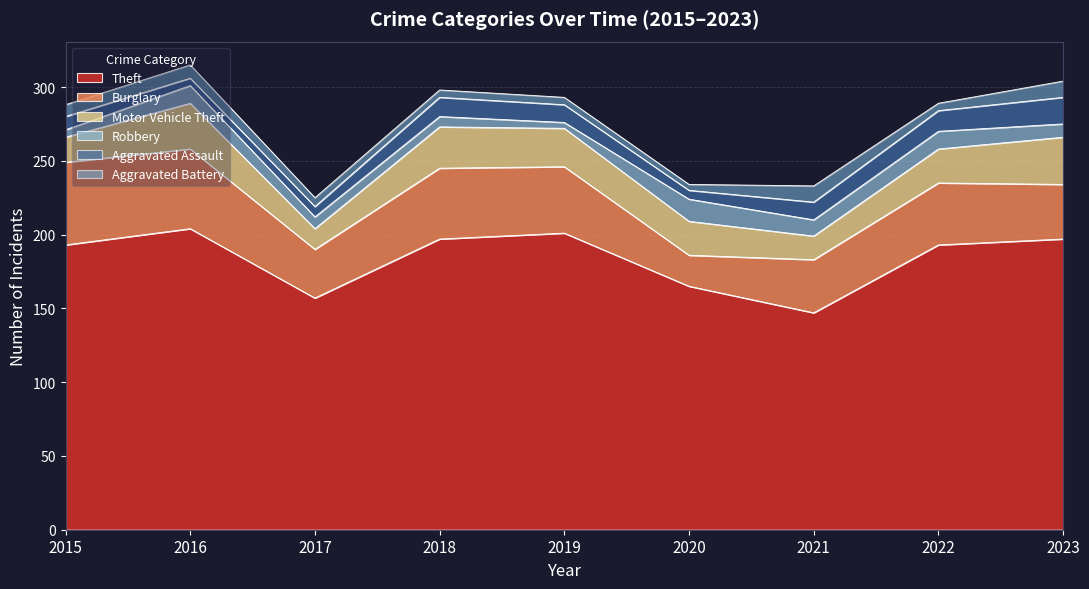

Between 2021 and 2019, which is larger?

2019